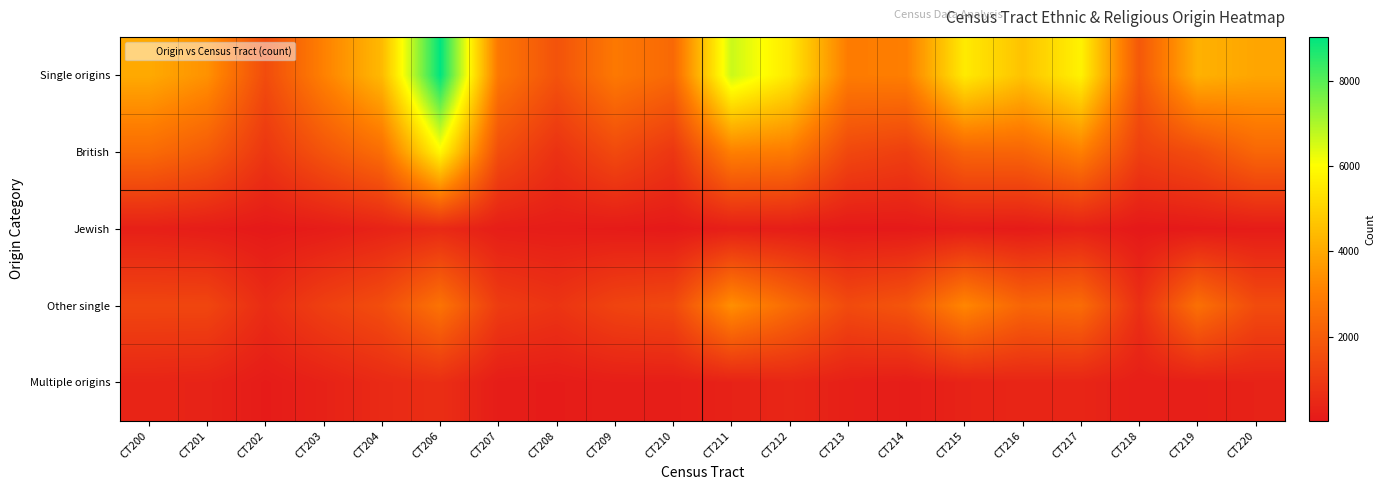

What is the spread (max minus min) of values at CT220?

3815